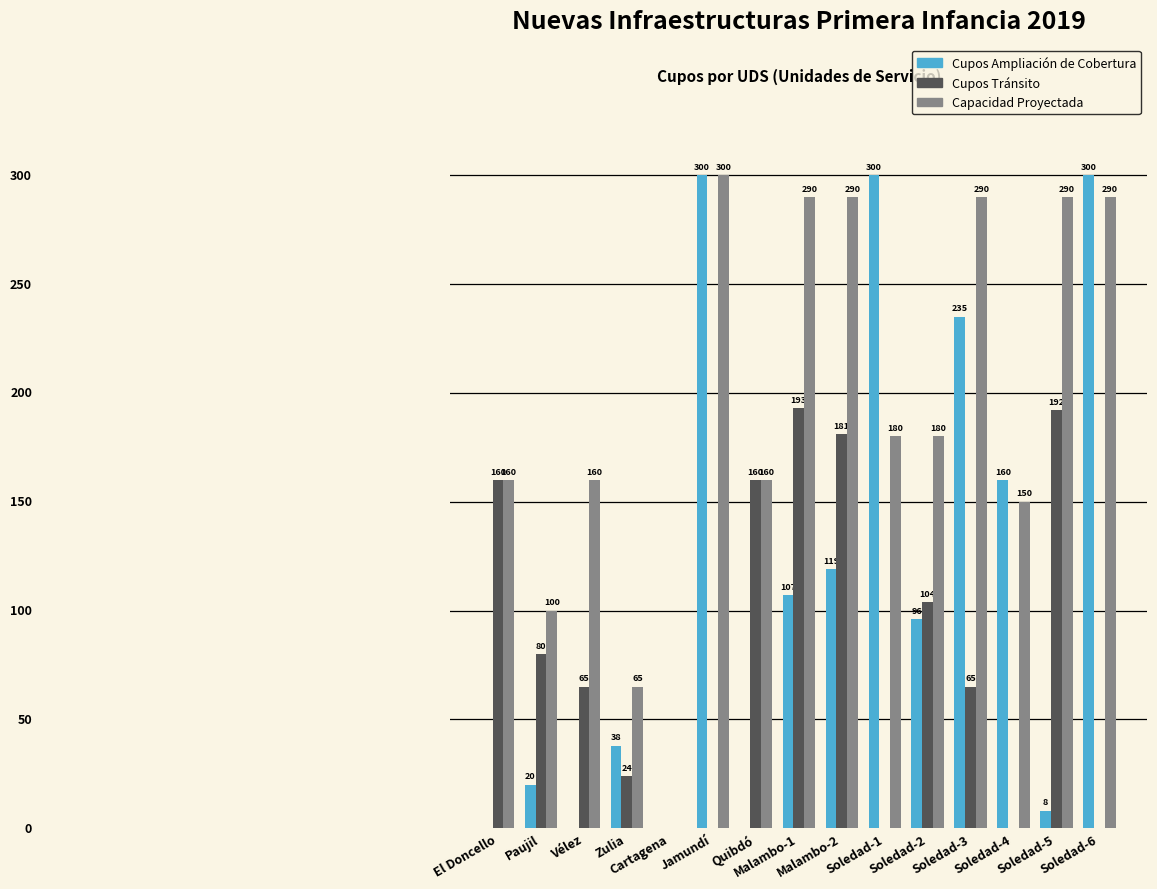

What are all the series names shown in the legend?

Cupos Ampliación de Cobertura, Cupos Tránsito, Capacidad Proyectada